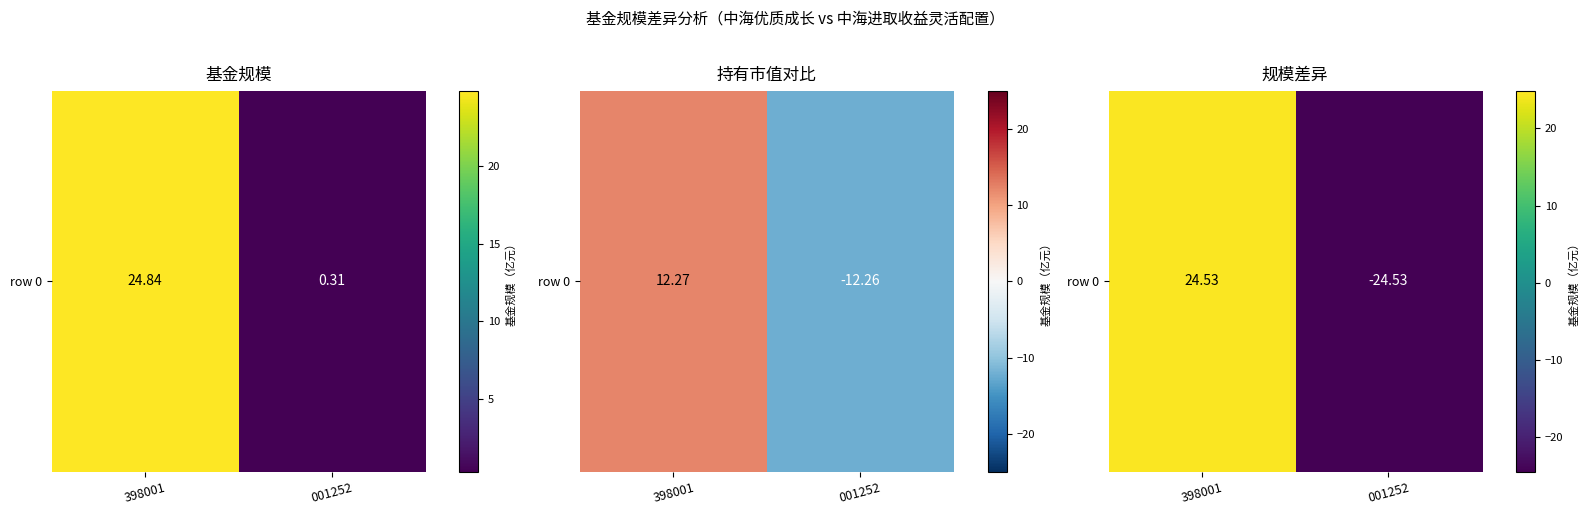

List the labels in order of value, smallest first.

001252, 398001